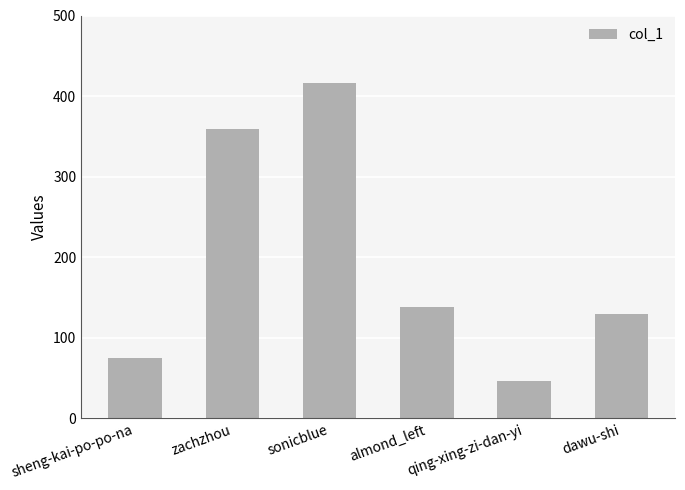

How many series are shown in this chart?

1